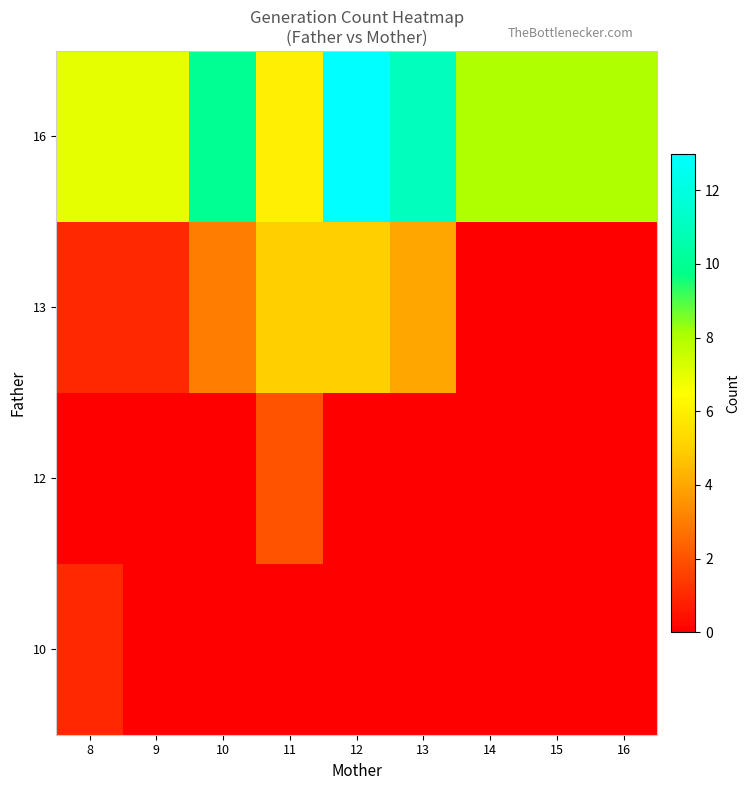

Which has a higher value, 14 or 8?

8